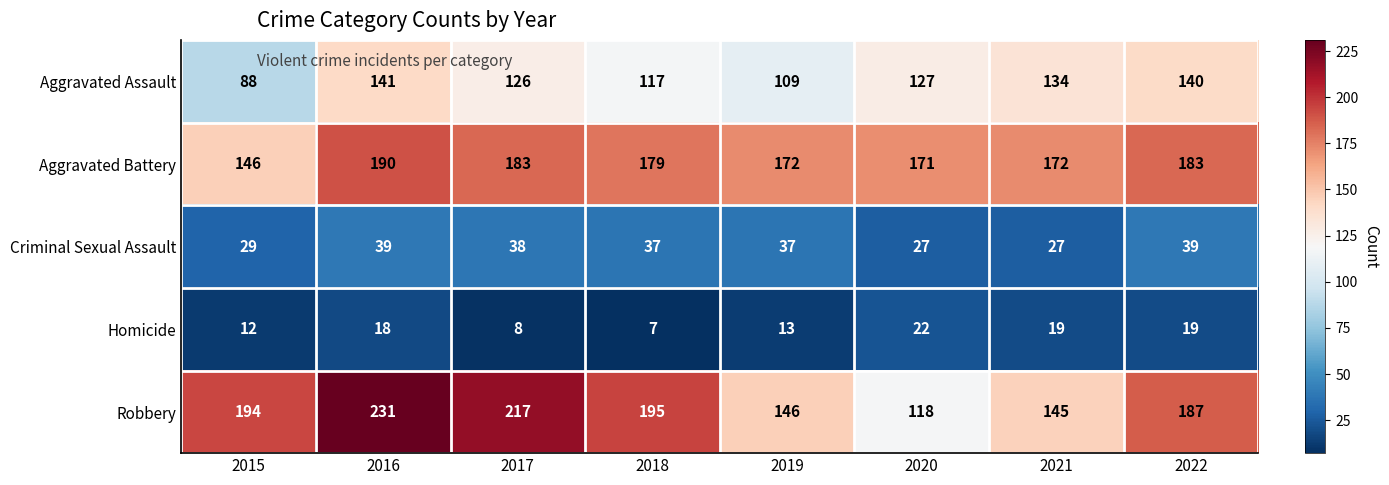

Is the value of Robbery at 2022 greater than the value of Aggravated Assault at 2022?

Yes